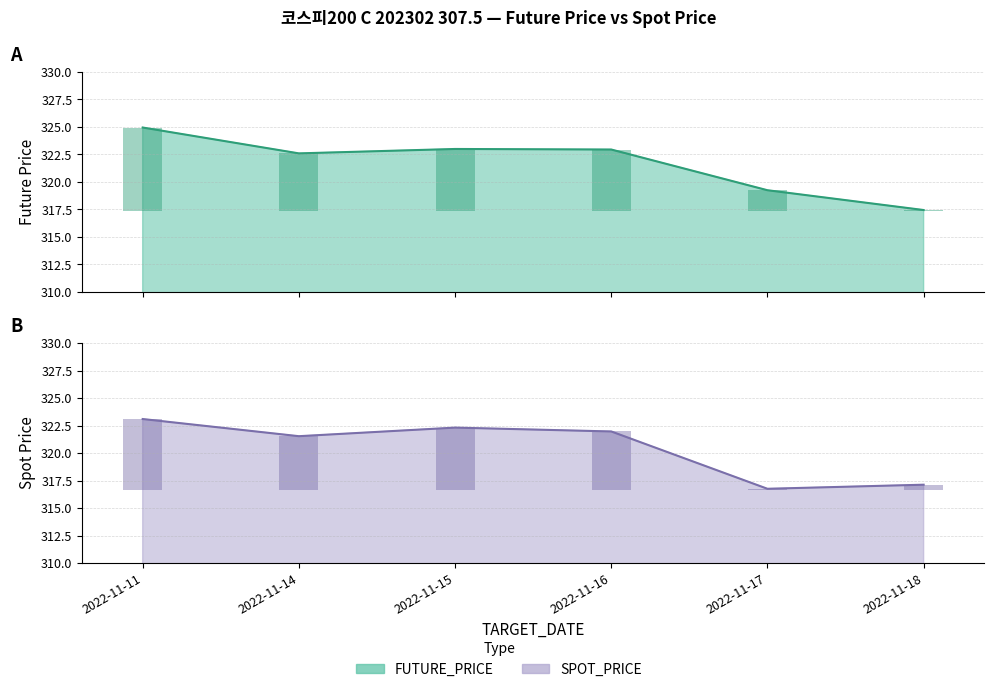

List the series in order of their overall mean, lowest first.

SPOT_PRICE, FUTURE_PRICE